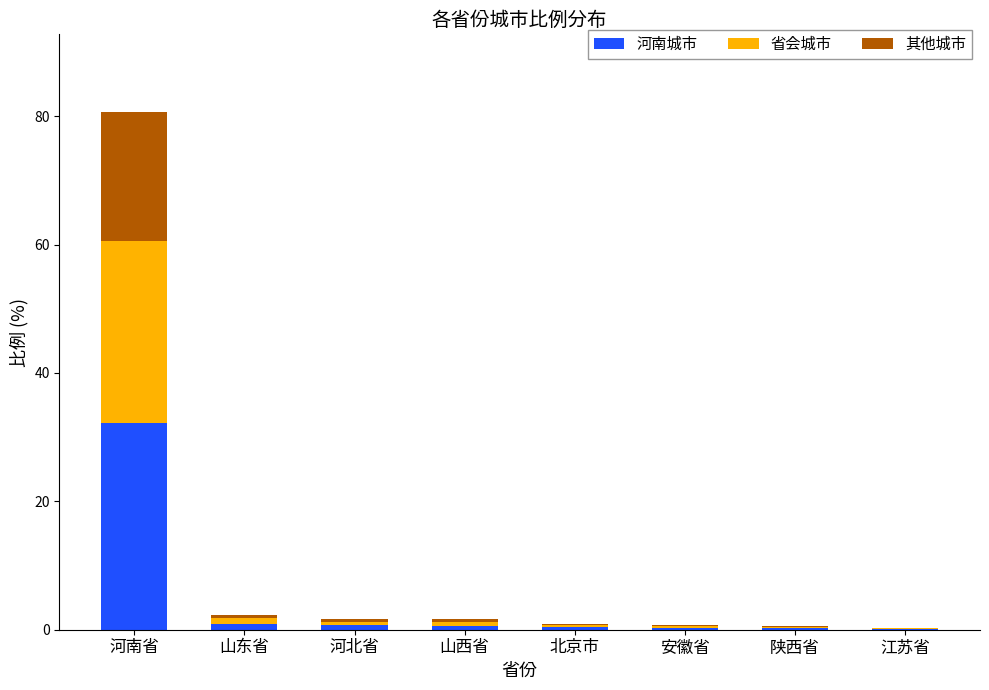

At which label does 河南城市 reach its peak?

河南省